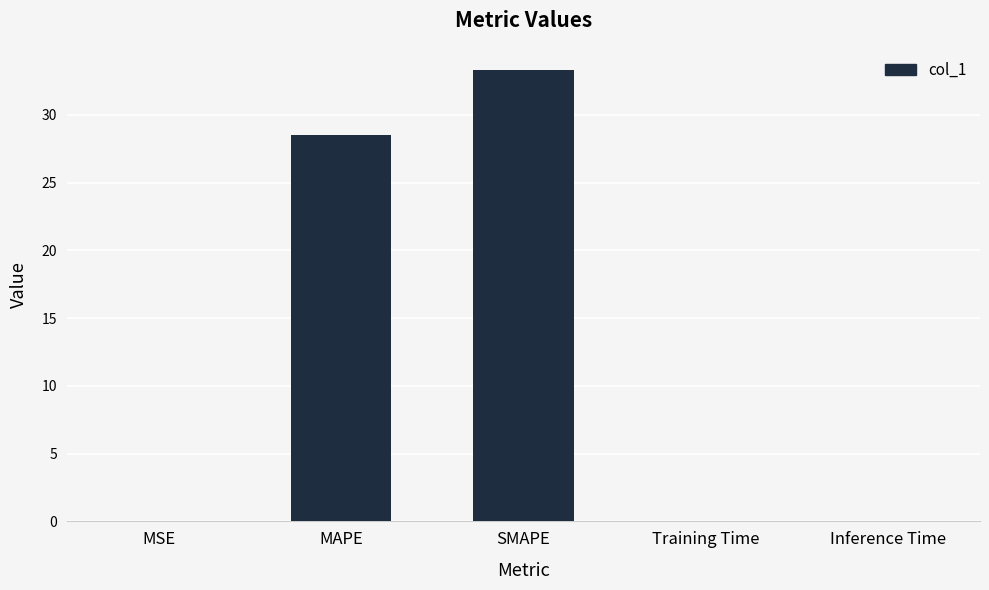

The chart shows a value of 0.0 at MSE. True or false?

True